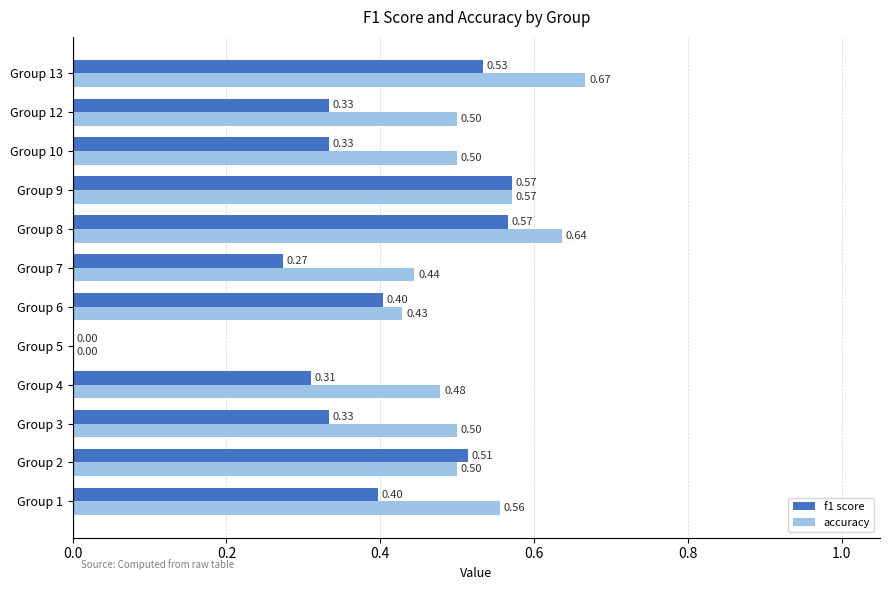

At which category is the sum across all series the highest?

Group 8